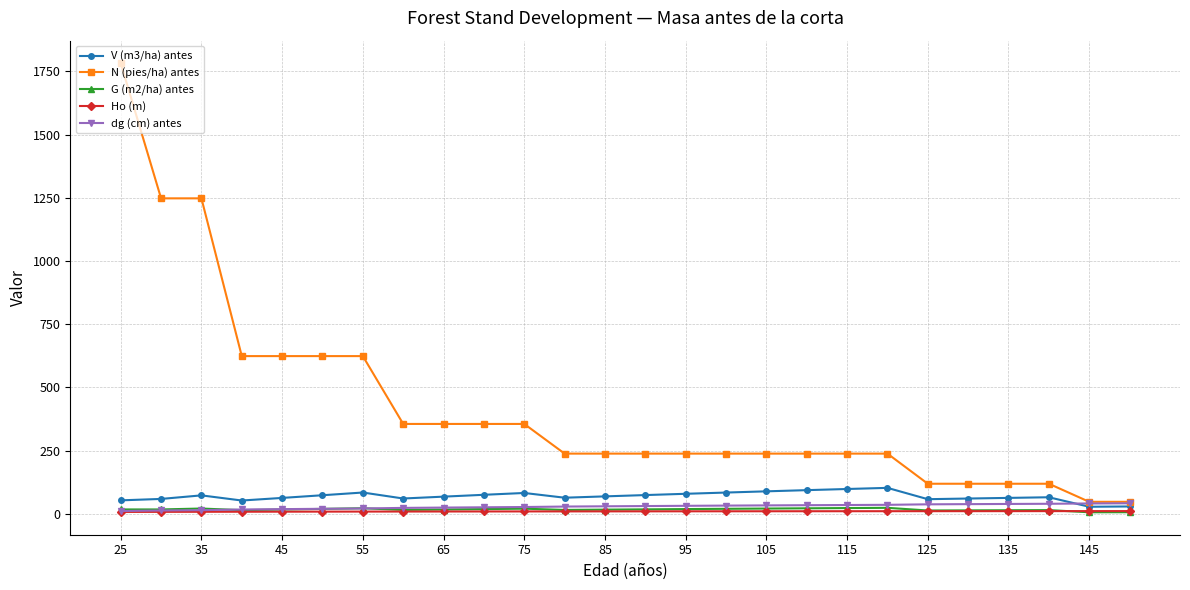

True or false: G (m2/ha) antes has more than 2 points higher than both neighbors.

True